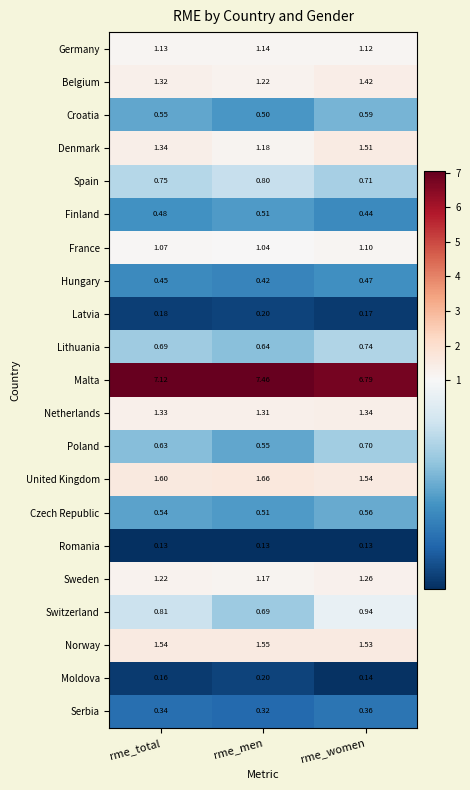

At how many categories does at least one series exceed 2?

3